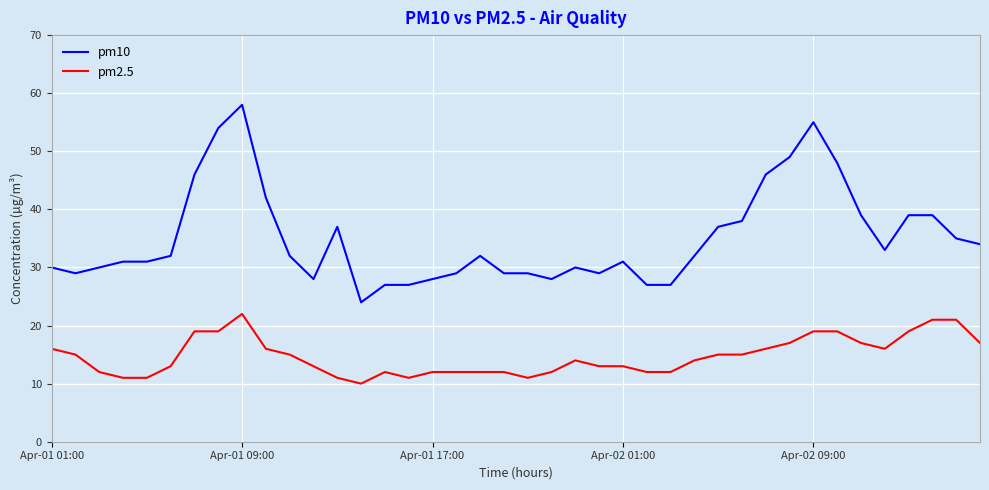

How many lines are shown in the chart?

2